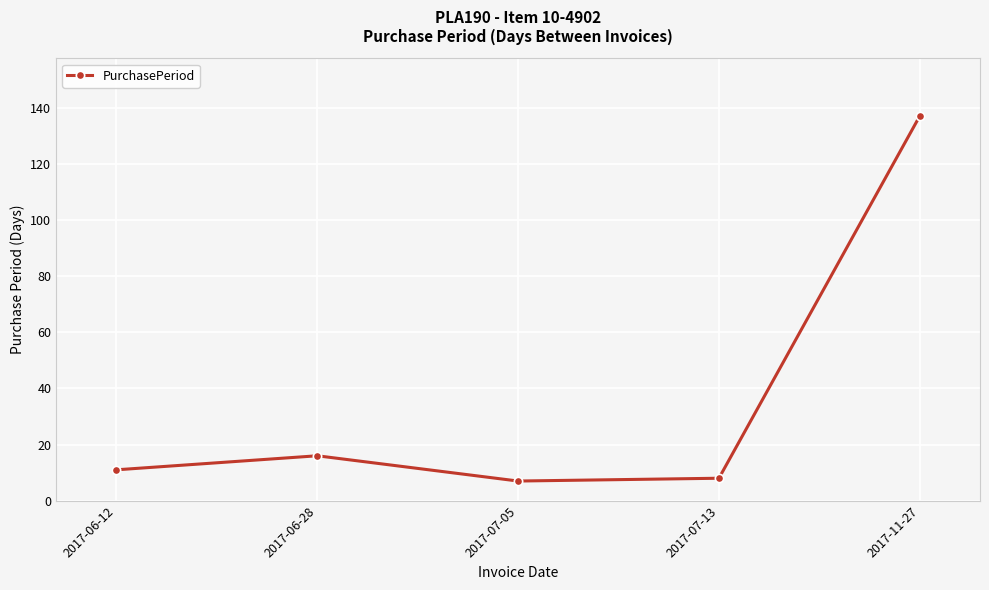

Approximately how many times larger is the value at 2017-06-28 compared to 2017-07-13?

2.0